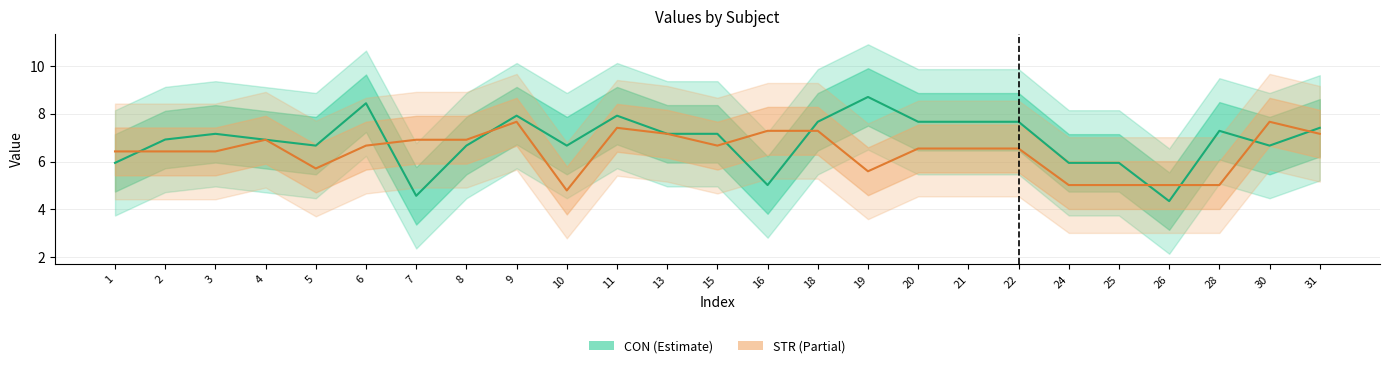

How many lines are shown in the chart?

2